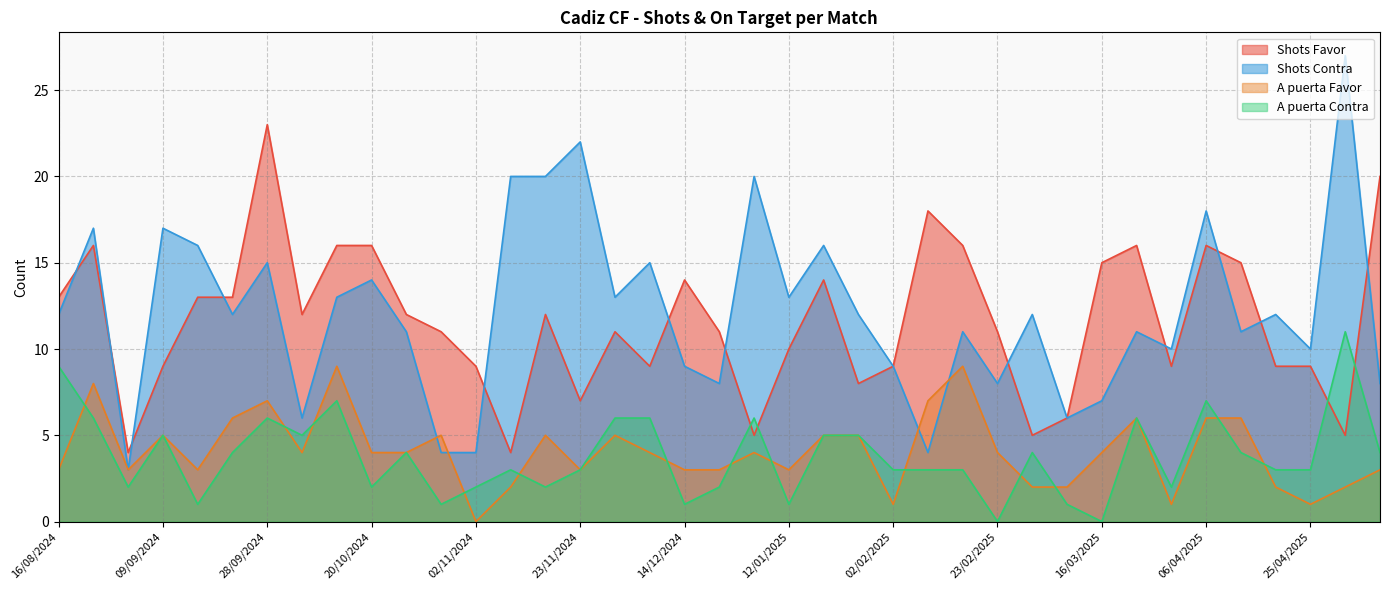

The Shots Contra series shows 17 at 24/08/2024. True or false?

True